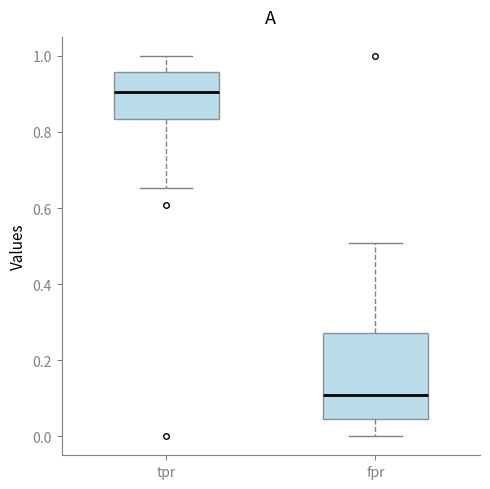

Where is the upper edge of the box for fpr on the y-axis? The values are not printed on the chart, so give them approximately, as read against the axis.

0.28